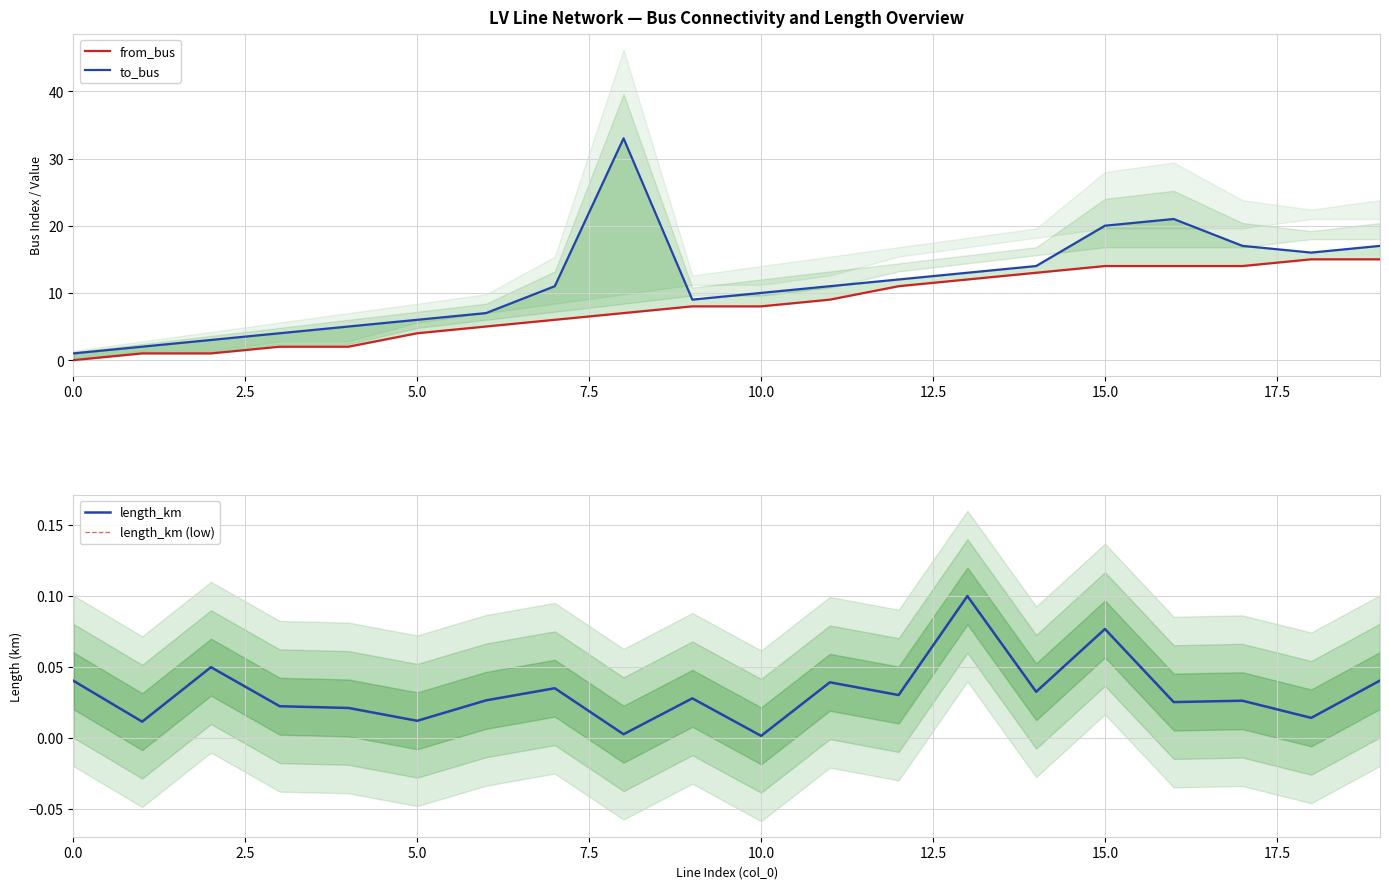

True or false: length_km and to_bus intersect in this chart.

False